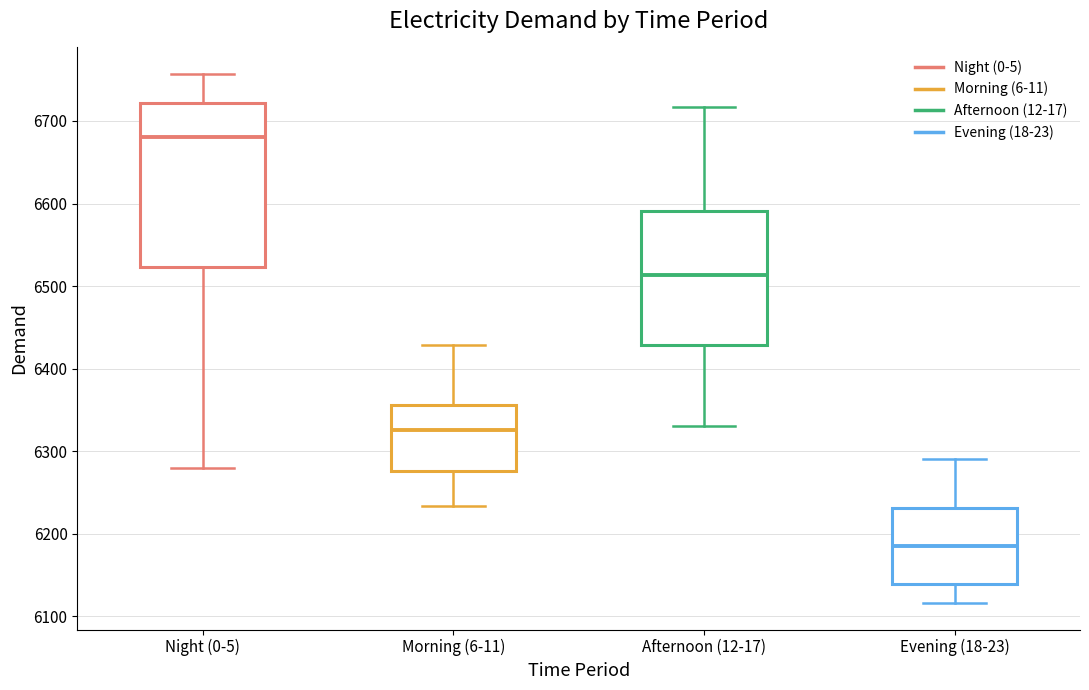

Which box's median line is the lowest?

Evening (18-23)